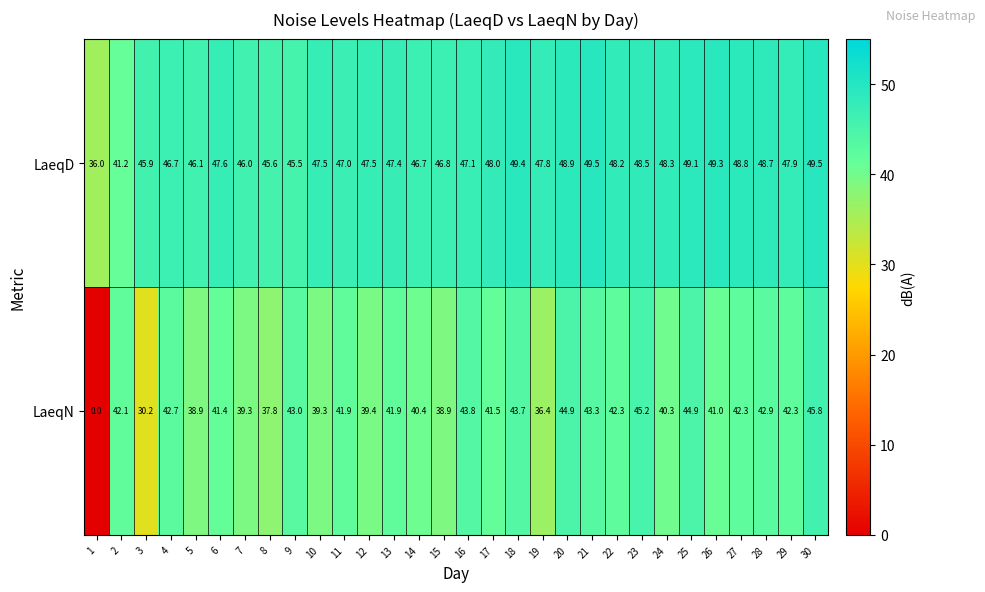

List the series in order of their overall mean, highest first.

LaeqD, LaeqN